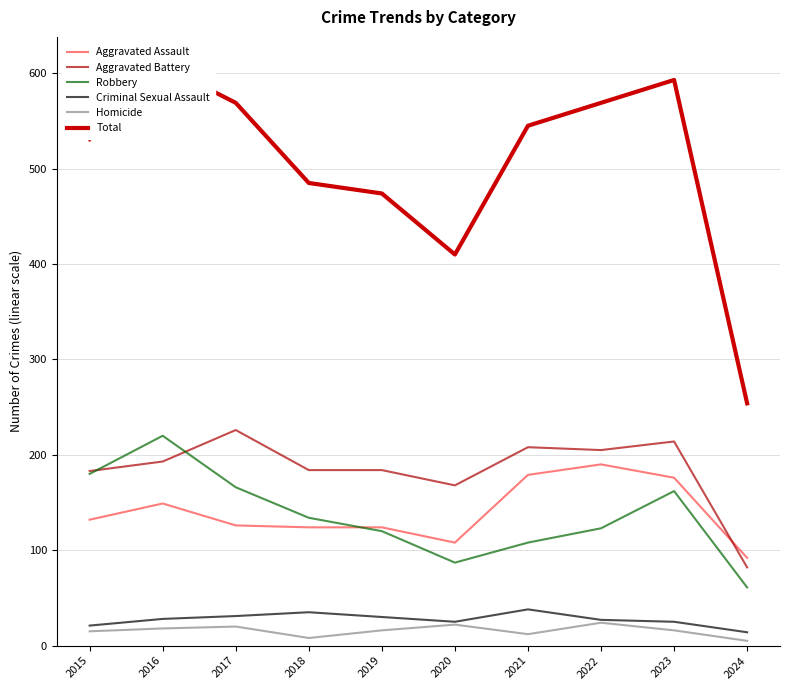

At which category does Homicide reach its first local peak?

2017